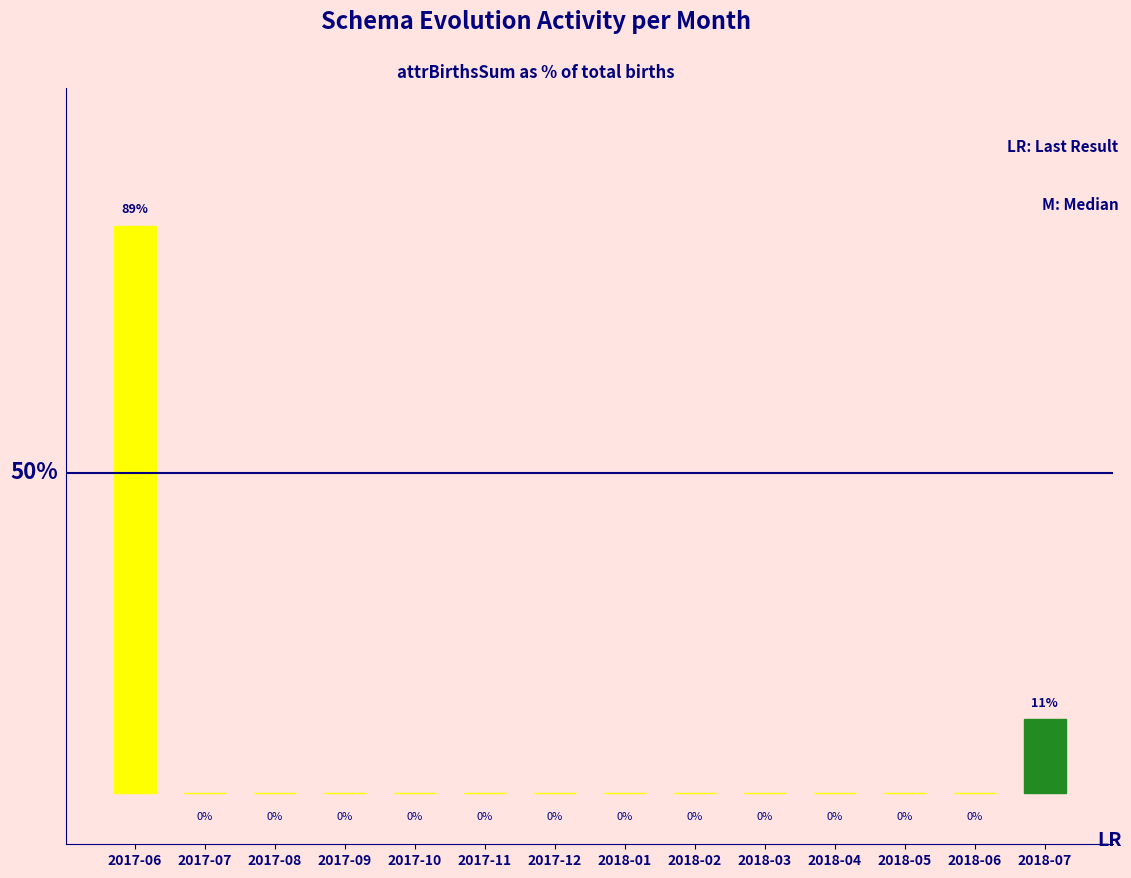

Which has a higher value, 2018-04 or 2018-07?

2018-07